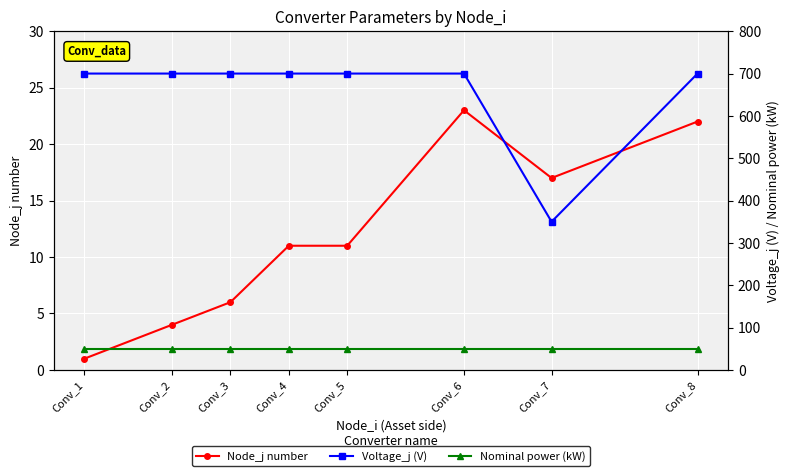

Count the number of categories in the chart.

8